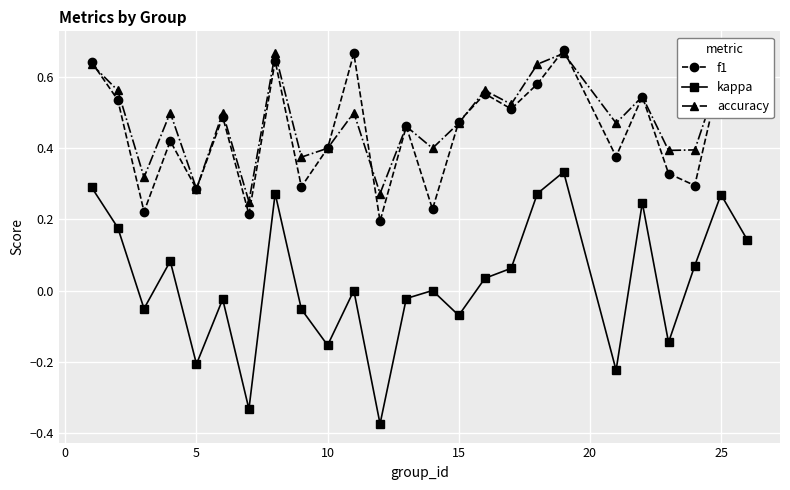

List the series in order of their peak value, highest first.

f1, accuracy, kappa